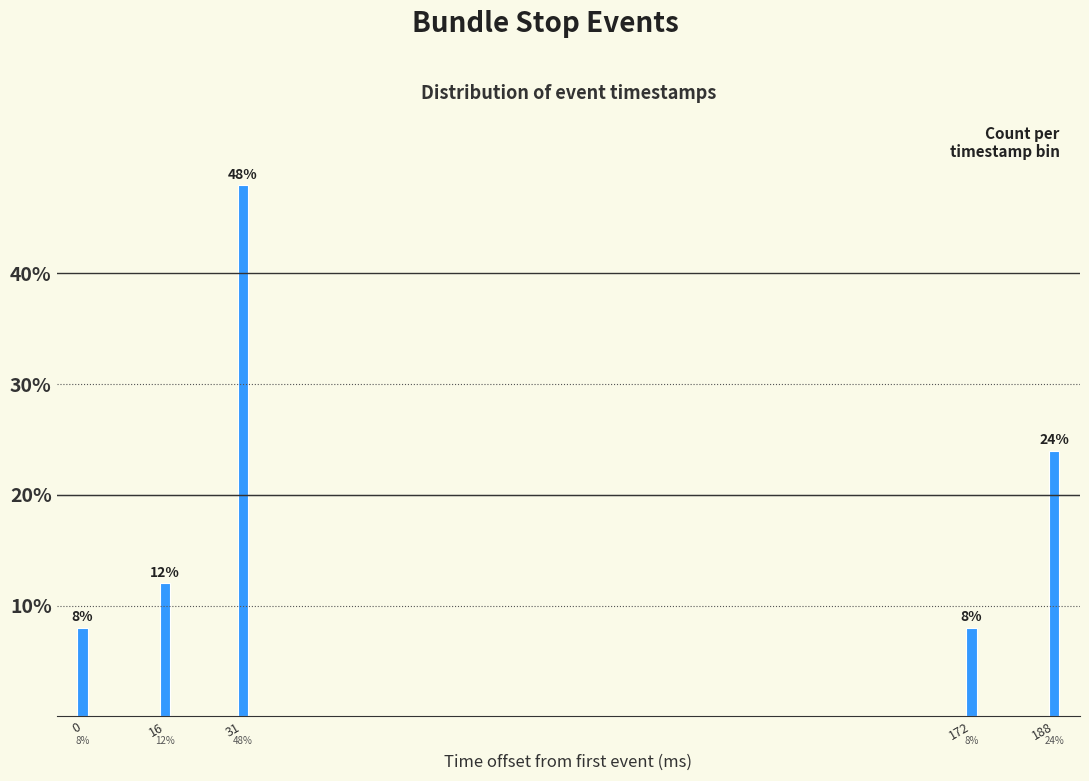

Reading left to right, what are all the values shown in this chart?

0=8	16=12	31=48	172=8	188=24